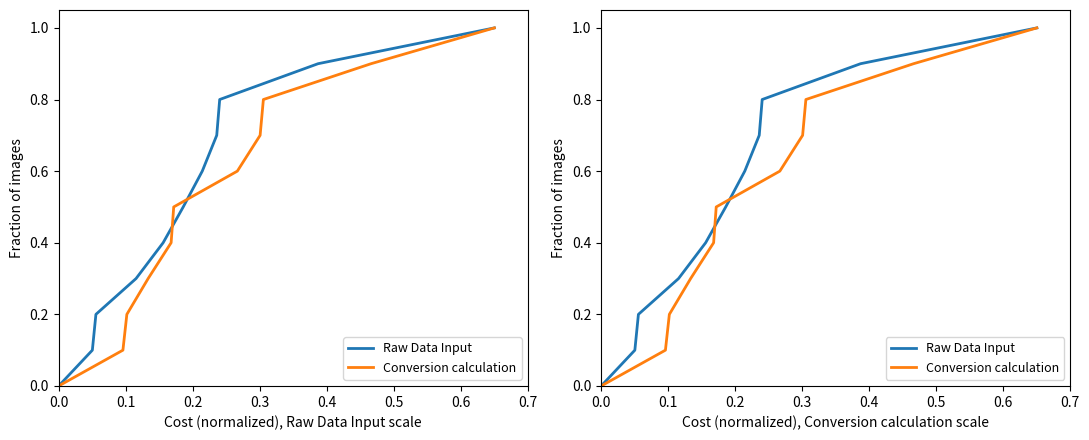

Between 0.4 and 0.5, which series saw the biggest shift?

Raw Data Input